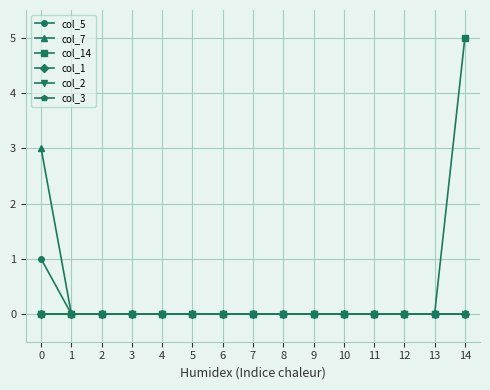

How many lines are shown in the chart?

6